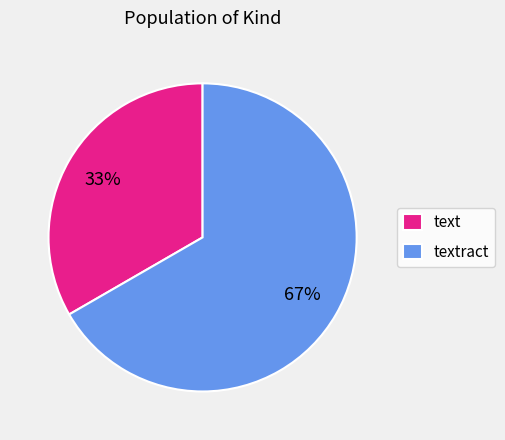

What is the majority slice?

textract